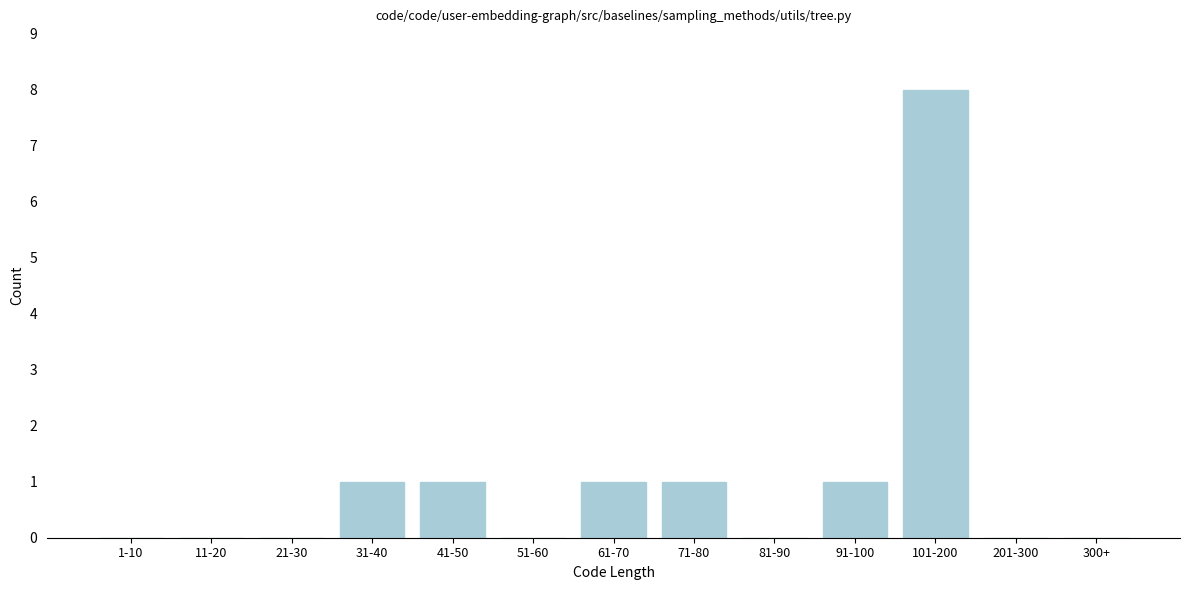

Reading right to left, extract all data points from this chart.

300+=0	201-300=0	101-200=8	91-100=1	81-90=0	71-80=1	61-70=1	51-60=0	41-50=1	31-40=1	21-30=0	11-20=0	1-10=0